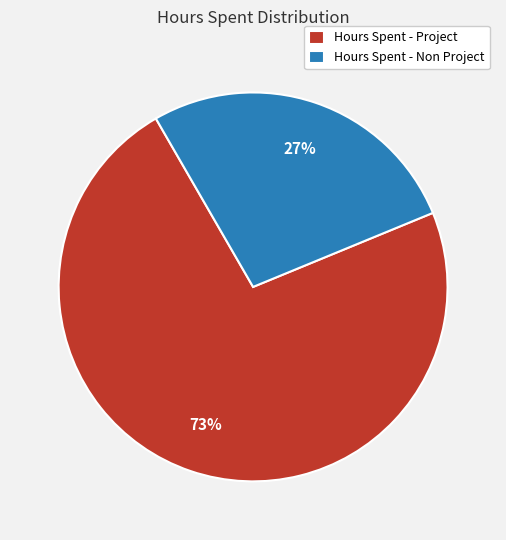

How many slices are in this pie chart?

2